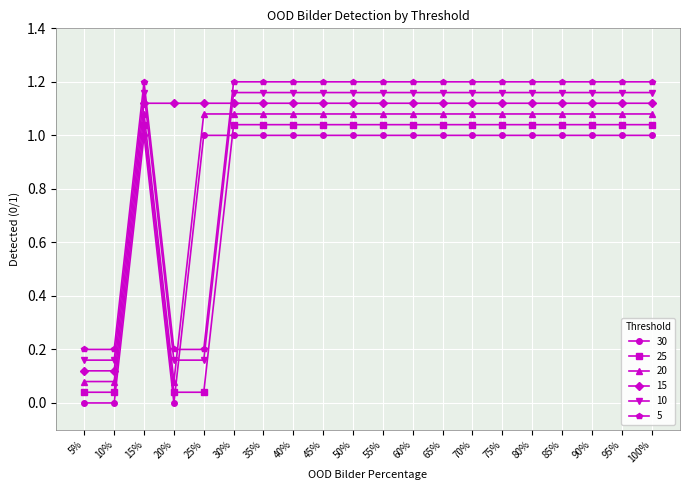

What is the total value across all series at 20%?

1.6